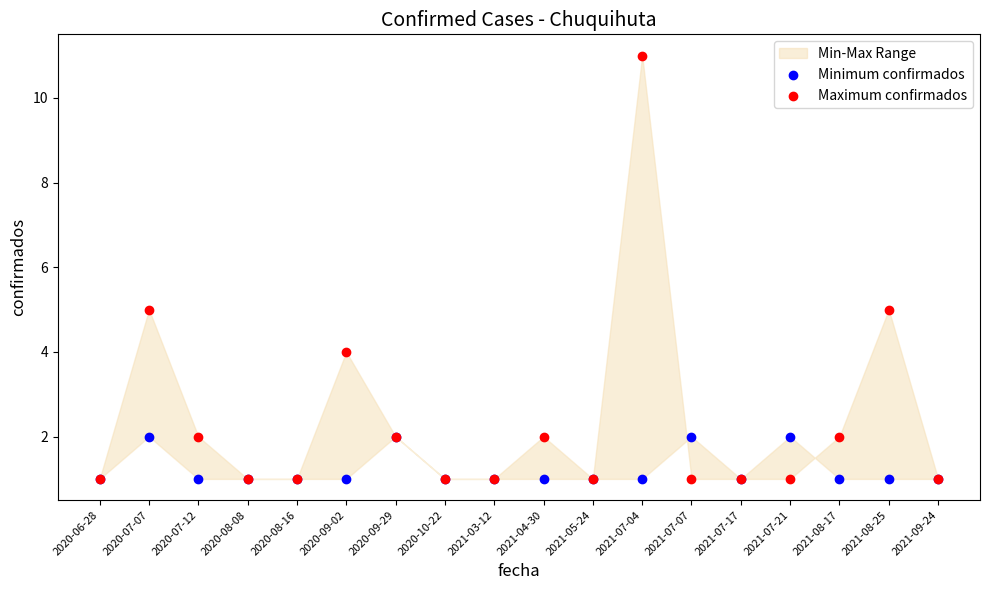

Which series has the largest Y range (max minus min)?

Maximum confirmados